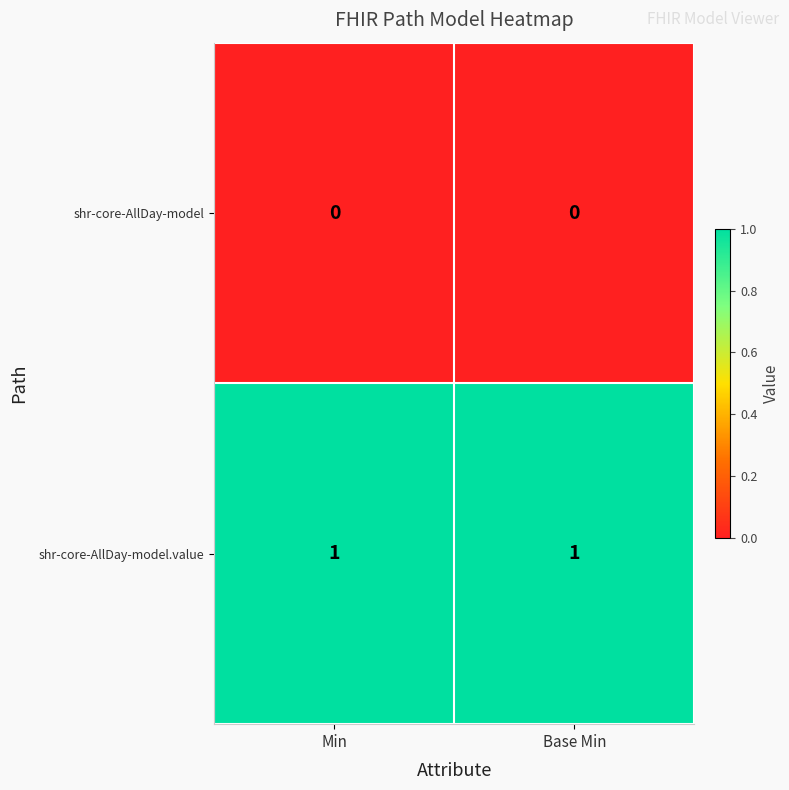

What is the difference between the highest and lowest values at Base Min?

1